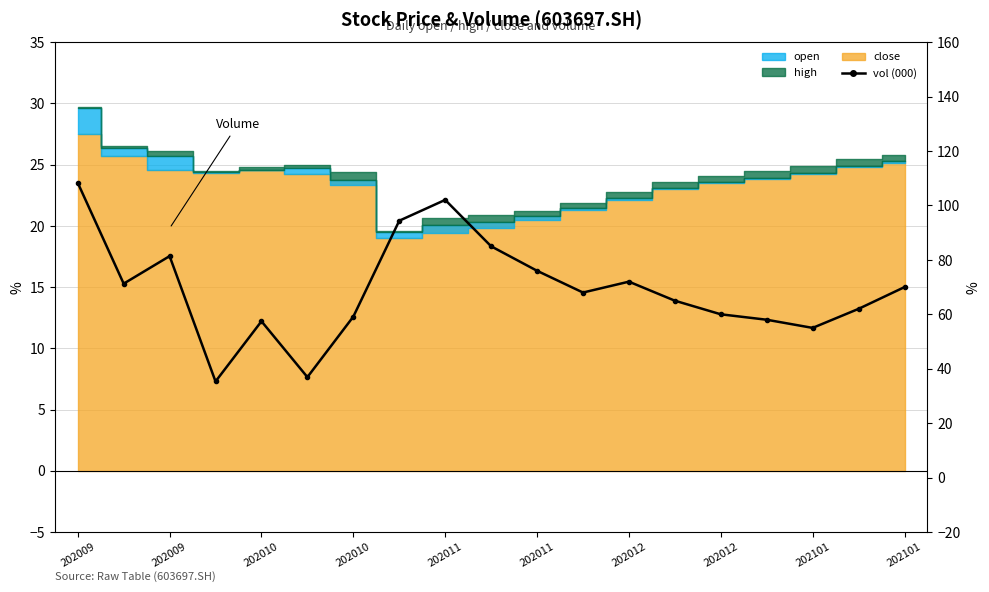

Reading left to right, extract all data points from this chart.

108.3	71.3	81.4	35.3	57.4	36.9	59.1	94.4	102.1	85.0	76.0	68.0	72.0	65.0	60.0	58.0	55.0	62.0	70.0